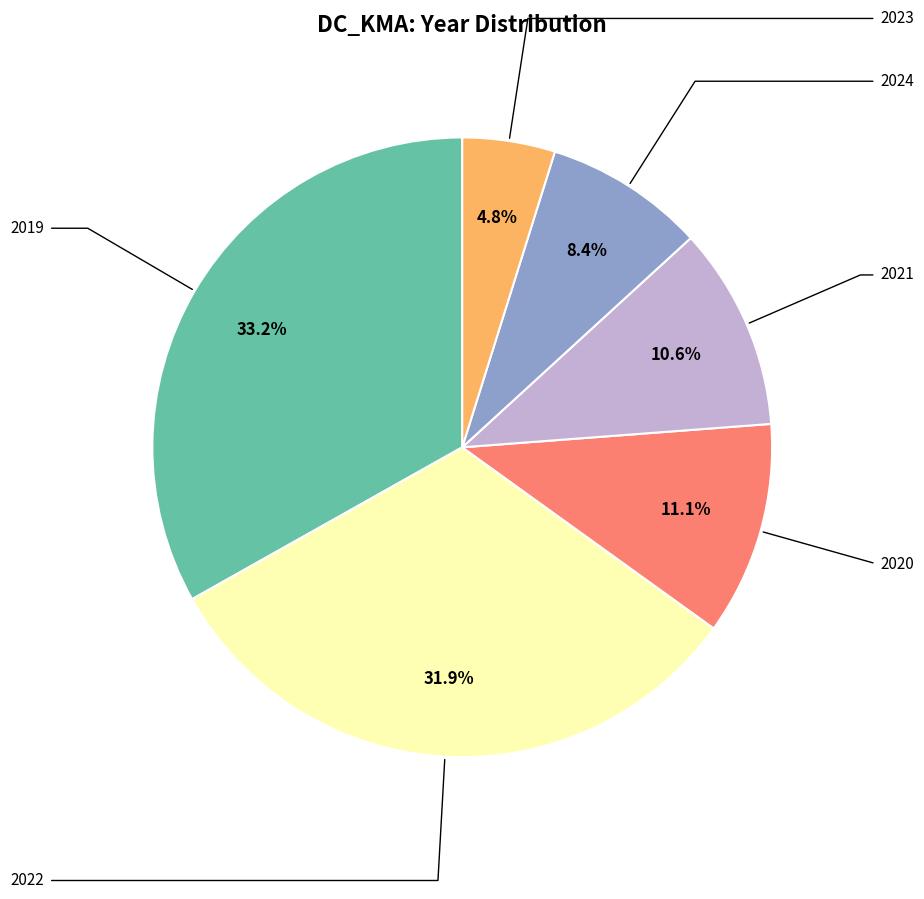

Is there a majority slice in this chart?

No